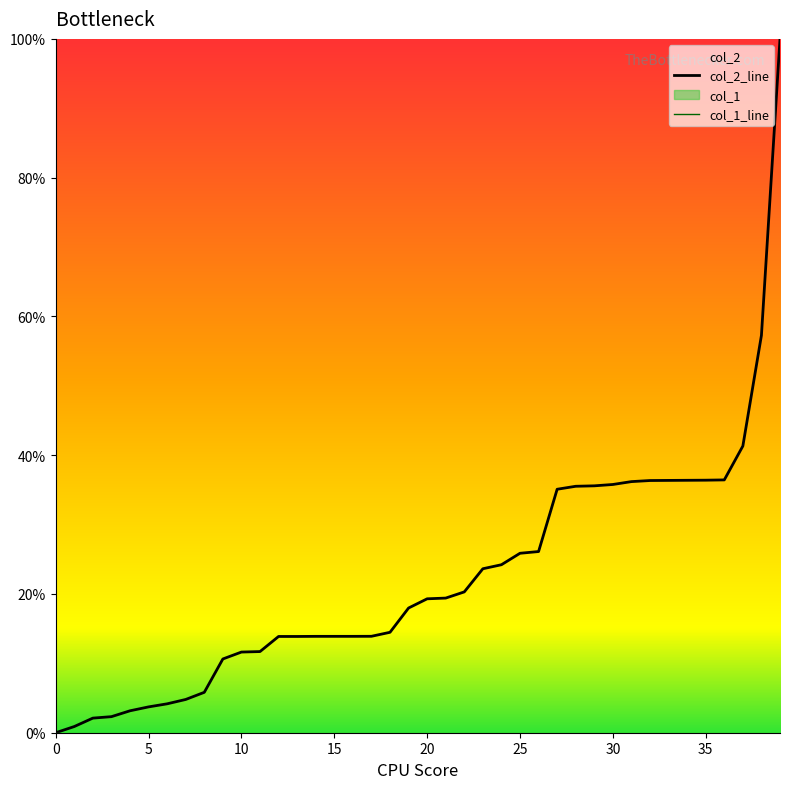

Reading right to left, transcribe all the data shown in this chart.

39=100.0	38=57.3	37=41.3	36=36.4	35=36.4	34=36.4	33=36.4	32=36.3	31=36.2	30=35.8	29=35.6	28=35.5	27=35.1	26=26.1	25=25.9	24=24.2	23=23.6	22=20.3	21=19.4	20=19.3	19=18.0	18=14.5	17=13.9	16=13.9	15=13.9	14=13.9	13=13.9	12=13.9	11=11.7	10=11.6	9=10.6	8=5.8	7=4.8	6=4.2	5=3.7	4=3.2	3=2.3	2=2.1	1=0.9	0=0.0